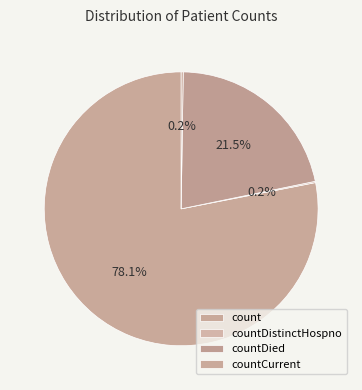

Does any single category account for the majority?

Yes